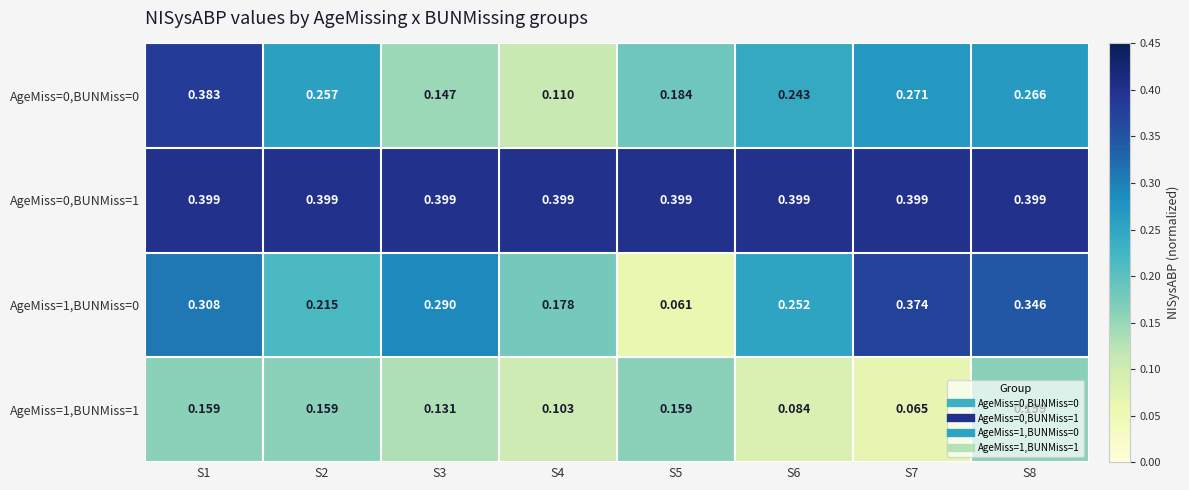

At how many categories does at least one series exceed 0?

8